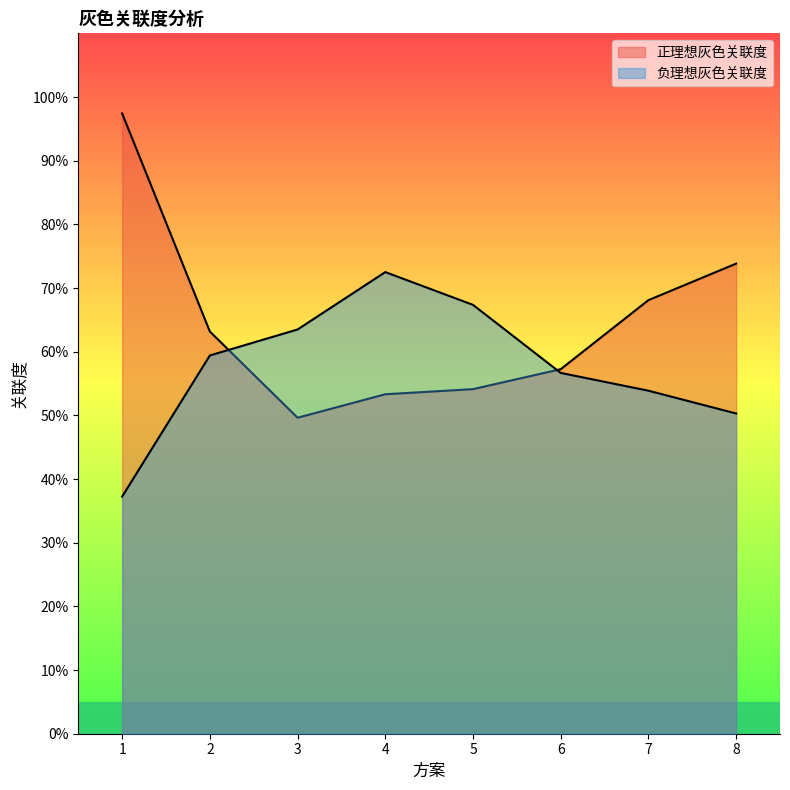

True or false: 负理想灰色关联度 has a value of 0.3 at 3.

False